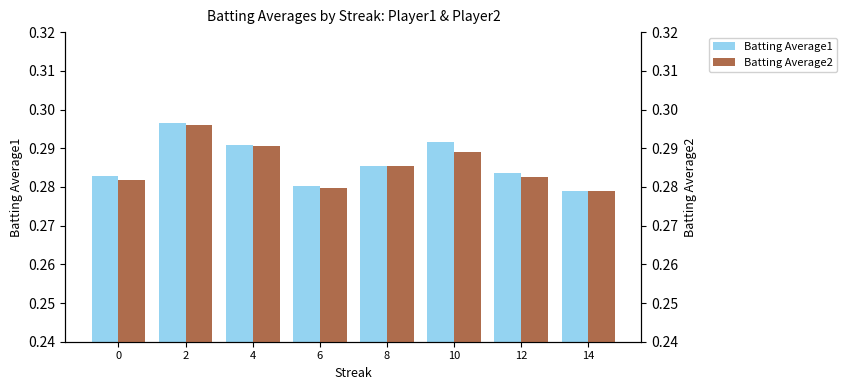

What is the value of the Batting Average2 bar at the 2nd from the left?

0.3